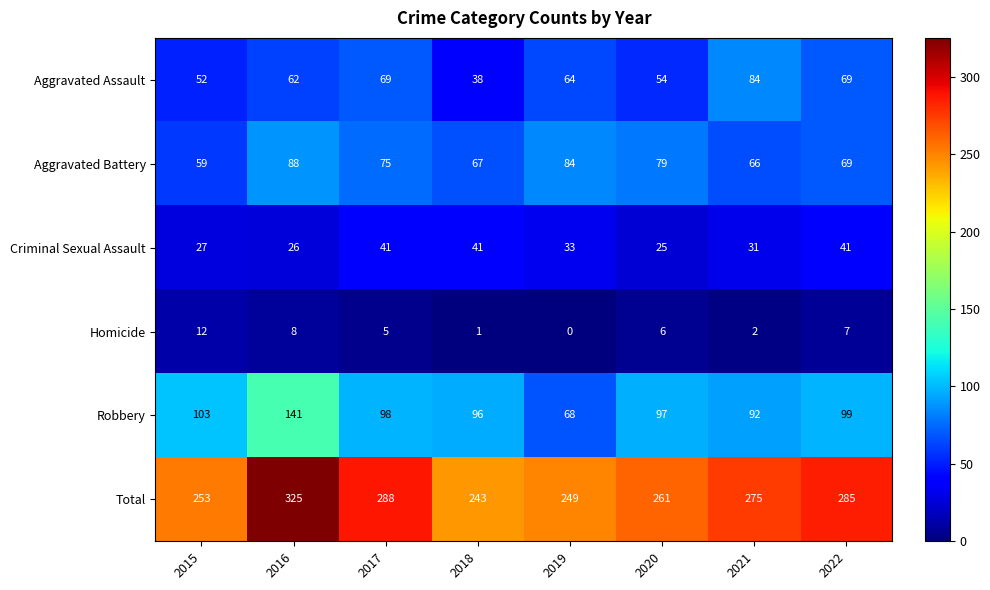

The value of Criminal Sexual Assault at 2019 is 22. True or false?

False